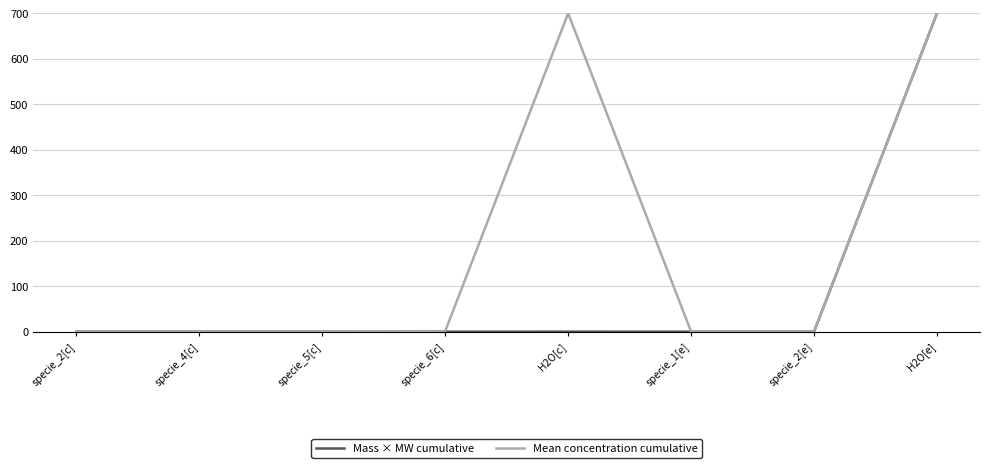

List the series in order of their overall mean, lowest first.

Mass × MW cumulative, Mean concentration cumulative